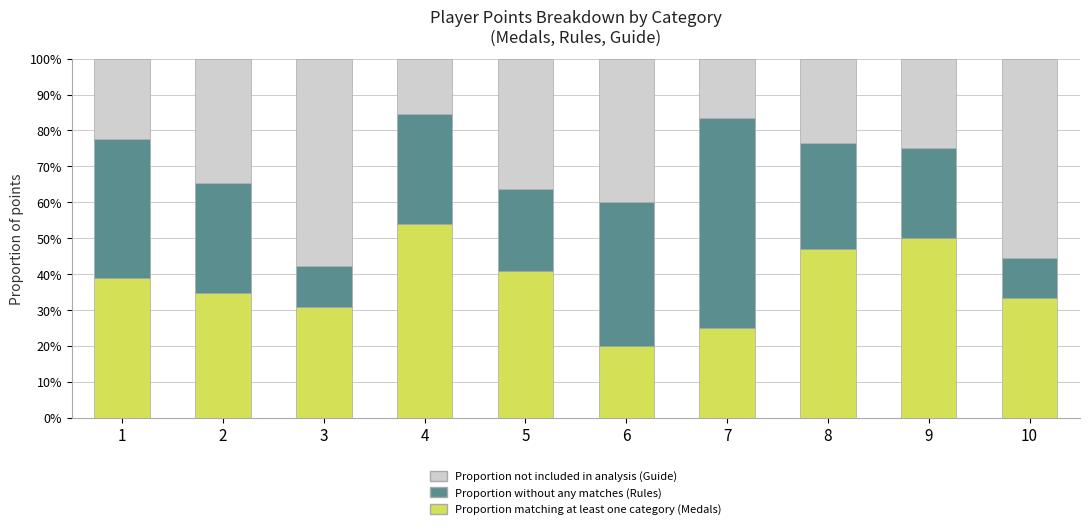

How many data points does each series have?

10